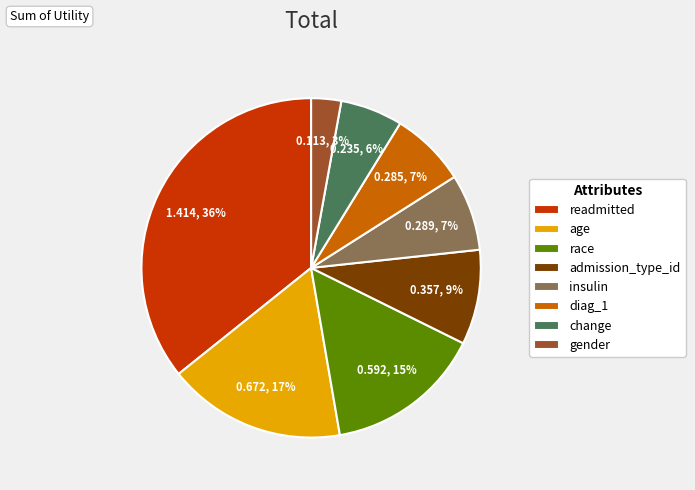

What percentage is the insulin slice, to the nearest percent?

7%